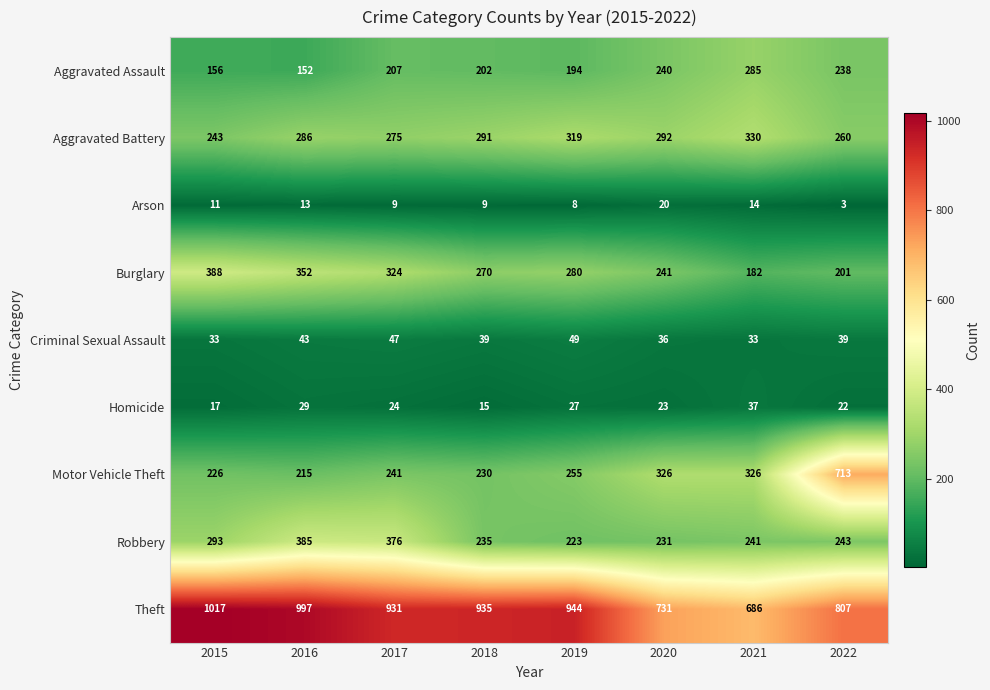

What is the difference between the Criminal Sexual Assault values at 2016 and 2022?

4